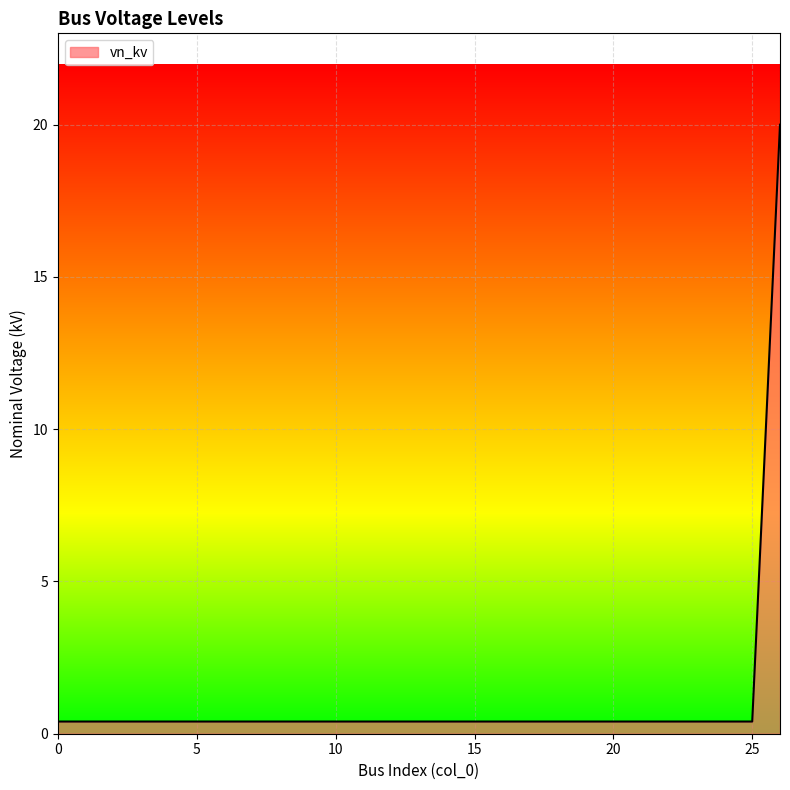

What is the difference between the maximum and minimum values?

19.6